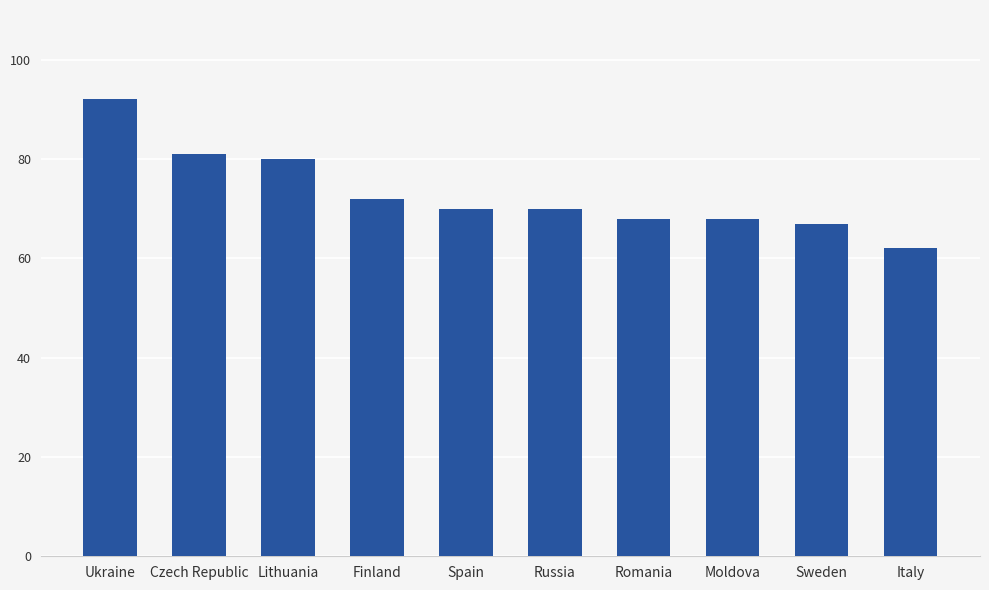

Where does the data first go above 70?

Ukraine